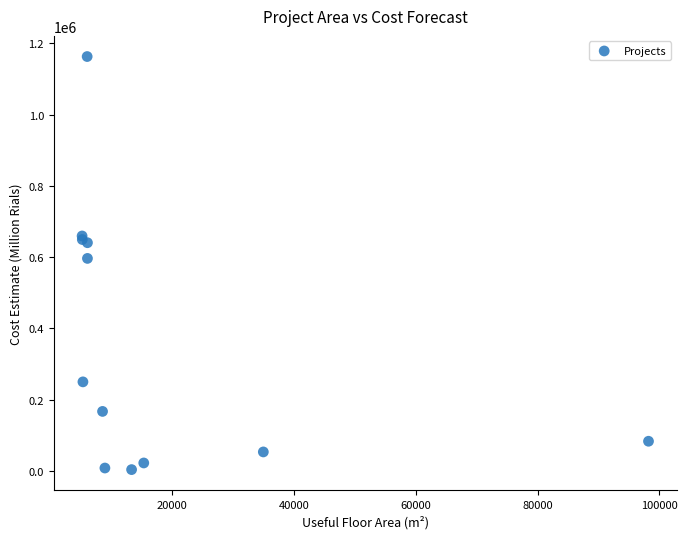

What Y value in the scatter plot is closest to 583228?

596310